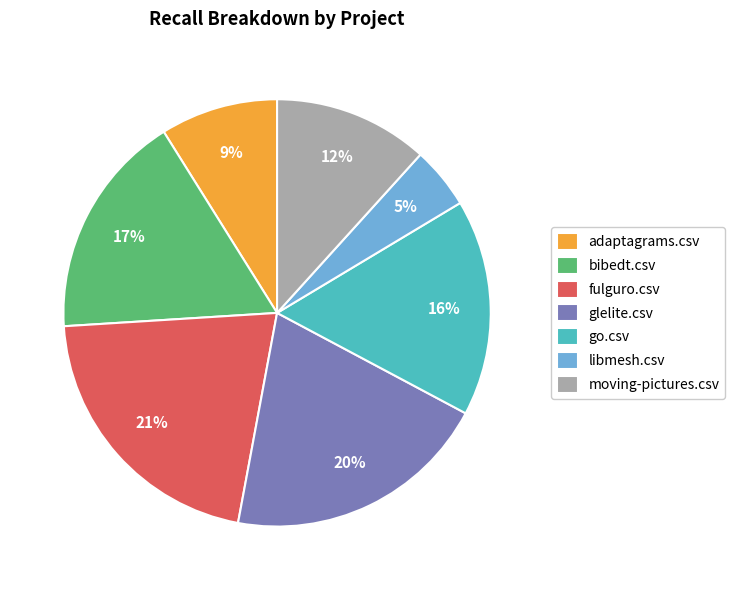

Is there a majority slice in this chart?

No